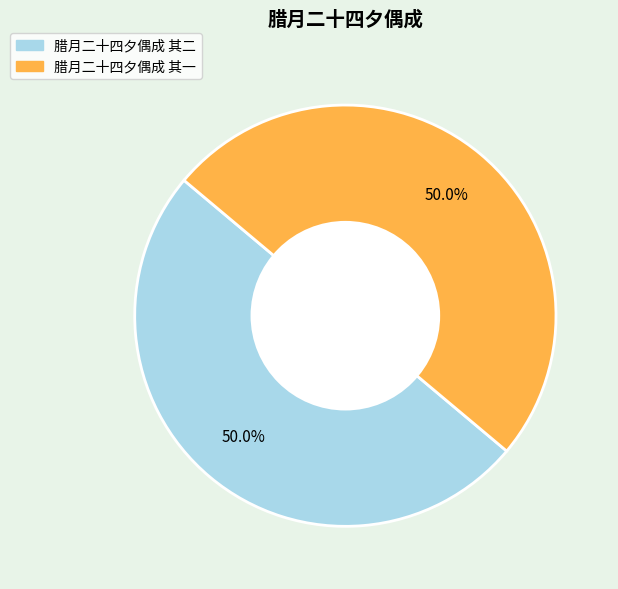

Combined, do 腊月二十四夕偶成 其一 and 腊月二十四夕偶成 其二 account for over 50%?

Yes